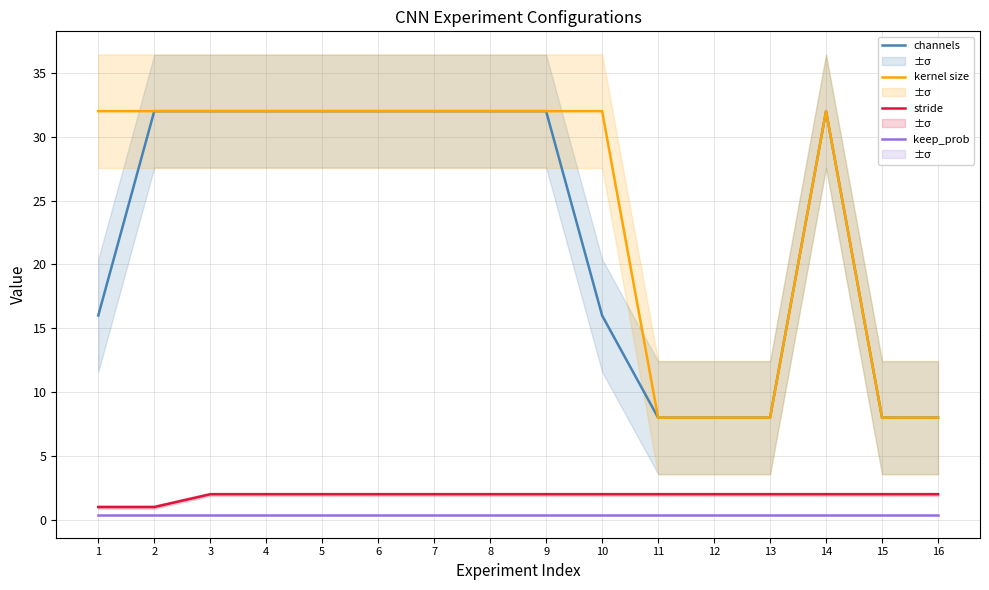

True or false: channels has more than 0 points higher than both neighbors.

True